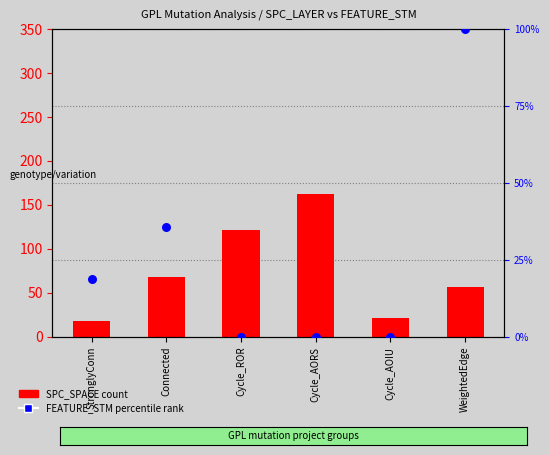

At how many categories does at least one series exceed 10?

6